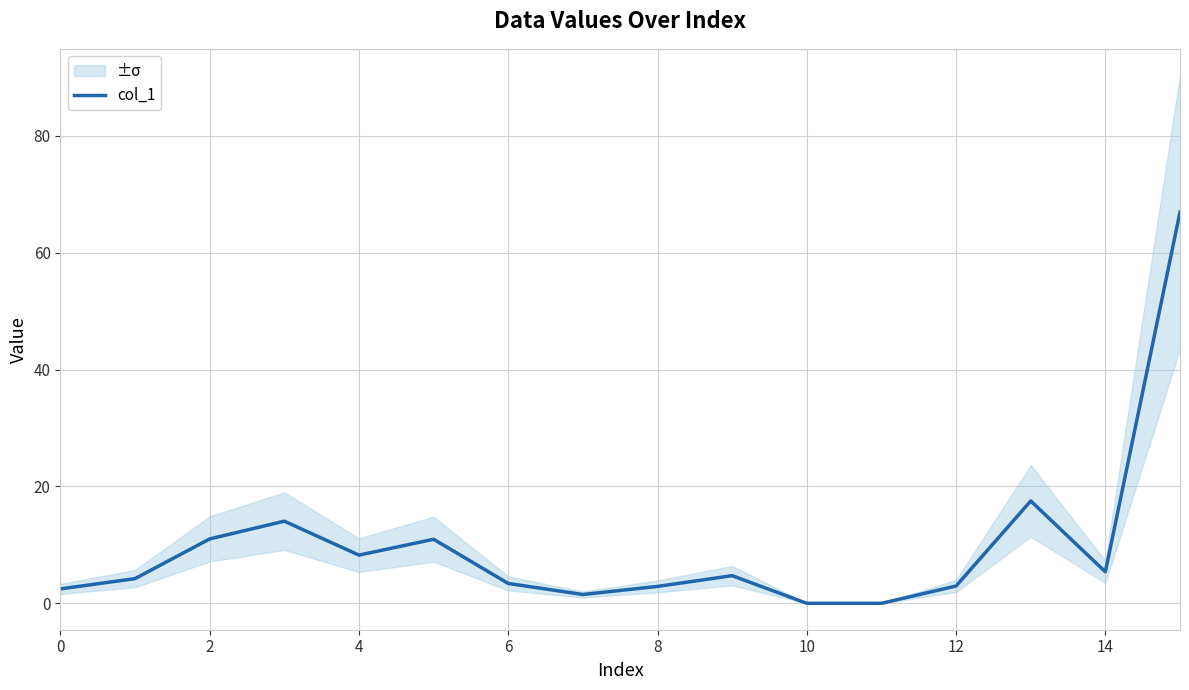

At which category does the chart reach its minimum across all series?

10